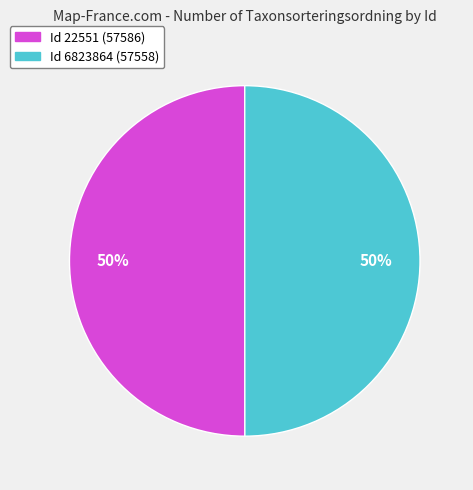

Count the number of slices in the pie.

2